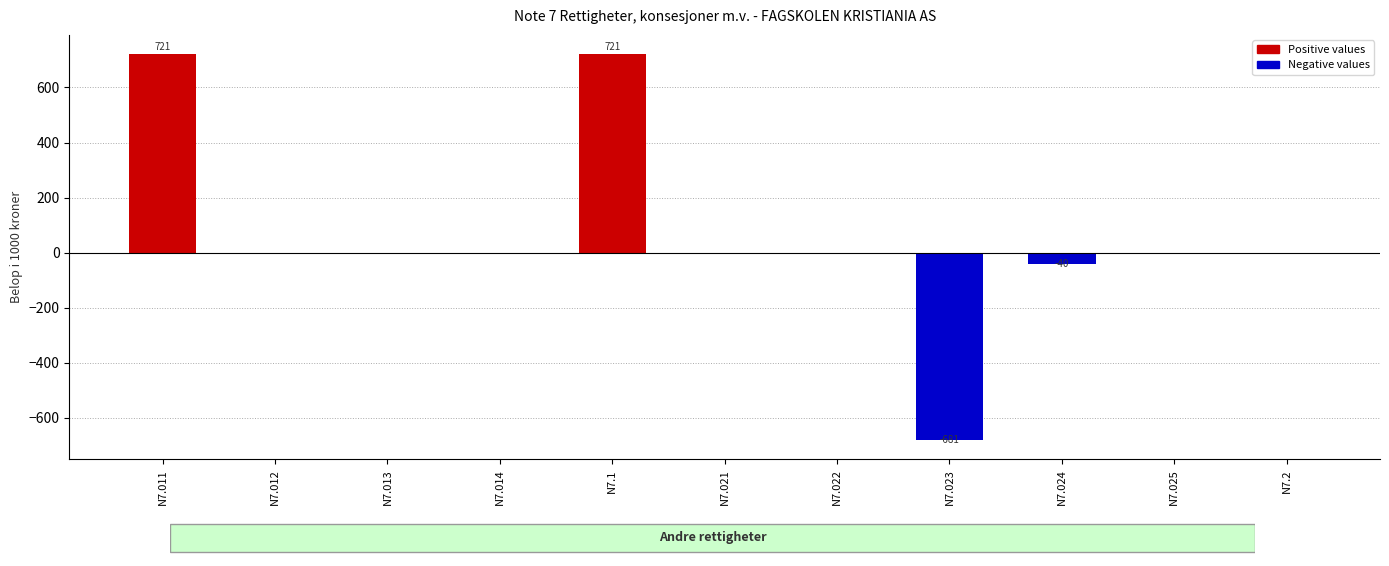

At which label does the data first exceed 0?

N7.011